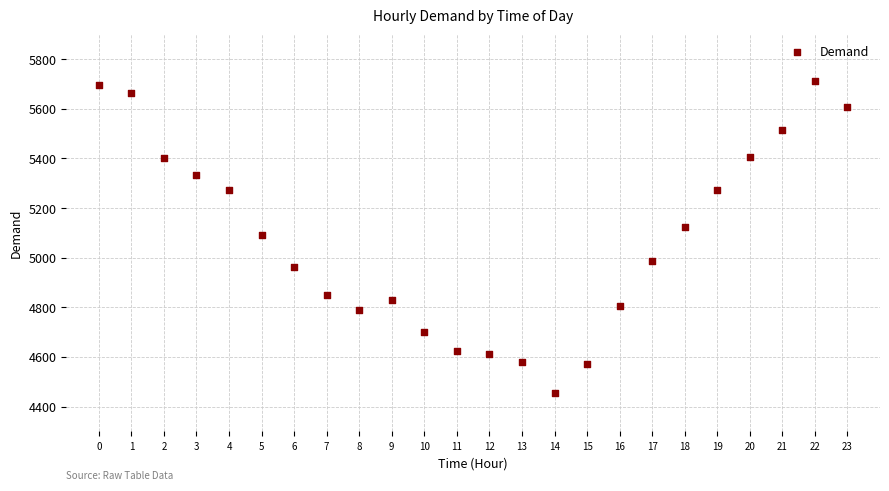

What is the range of Y values (max minus min)?

1259